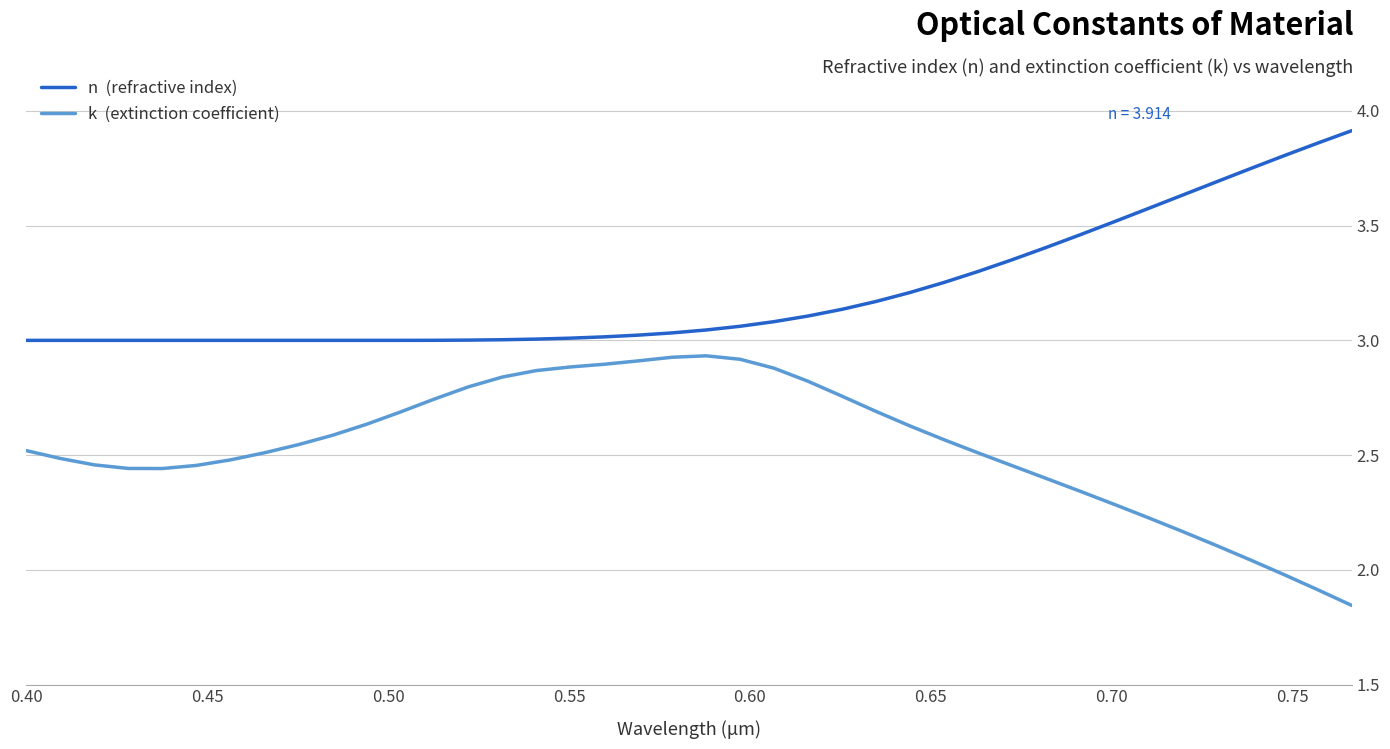

How many lines are shown in the chart?

2